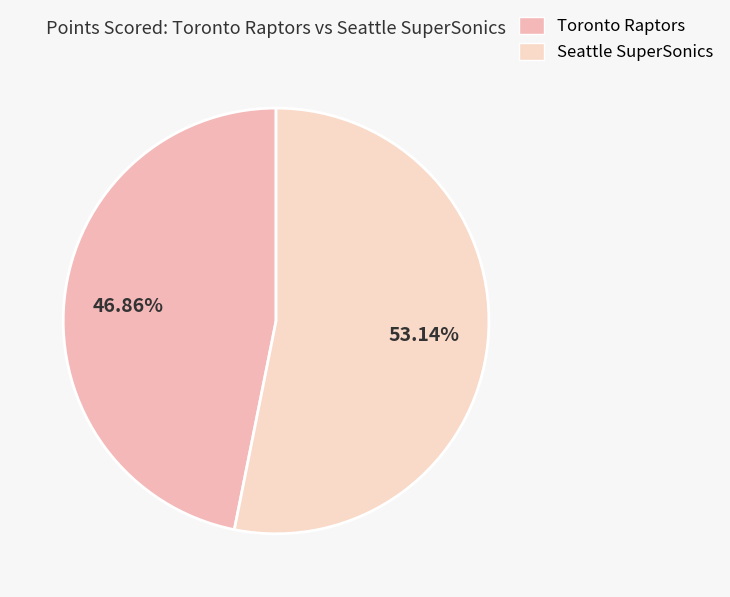

Count the number of slices in the pie.

2